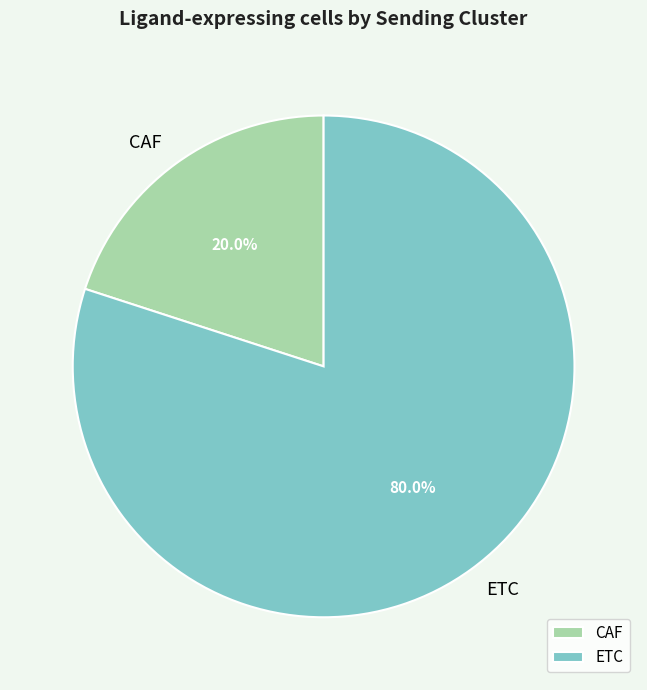

How much of the chart is everything except ETC?

20.0%